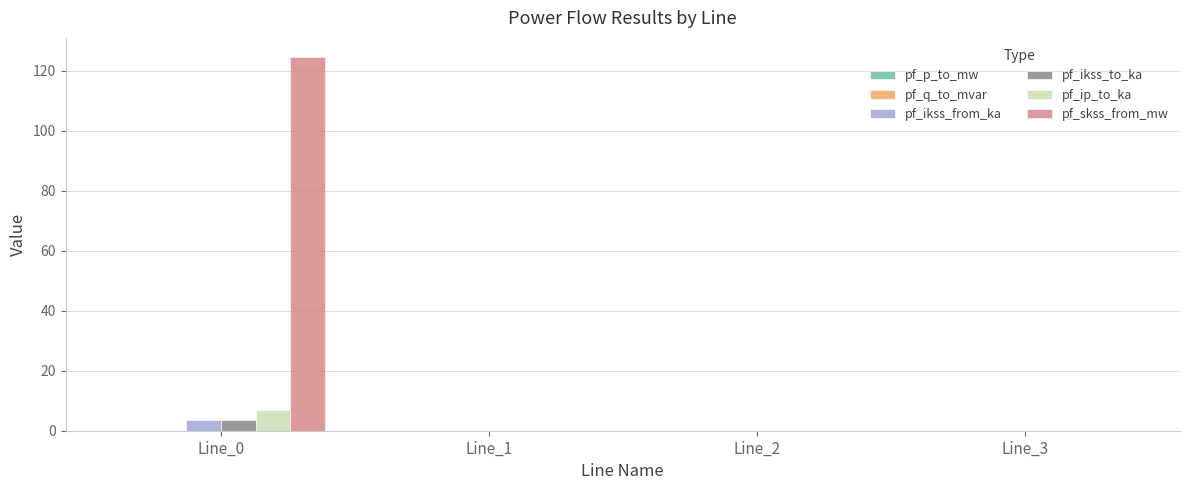

Count the pf_ikss_to_ka values in the range 0 to 3.

3